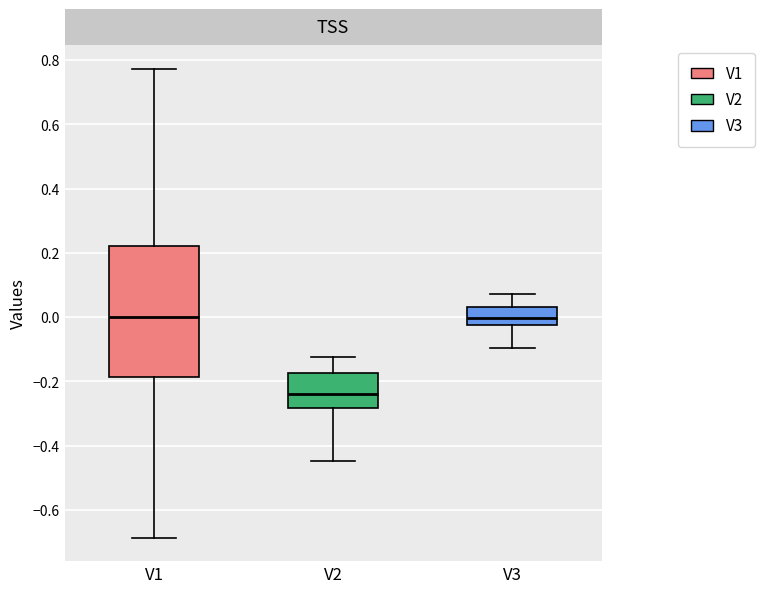

Reading left to right, read every box against the y-axis: the position of its median line, the range the box covers, and the ends of its whiskers. The values are not printed on the chart, so give them approximately, as read against the axis.

V1: median 0.00, box -0.18 to 0.22, whiskers -0.68 to 0.78
V2: median -0.24, box -0.28 to -0.18, whiskers -0.44 to -0.12
V3: median 0.00, box -0.02 to 0.04, whiskers -0.10 to 0.08